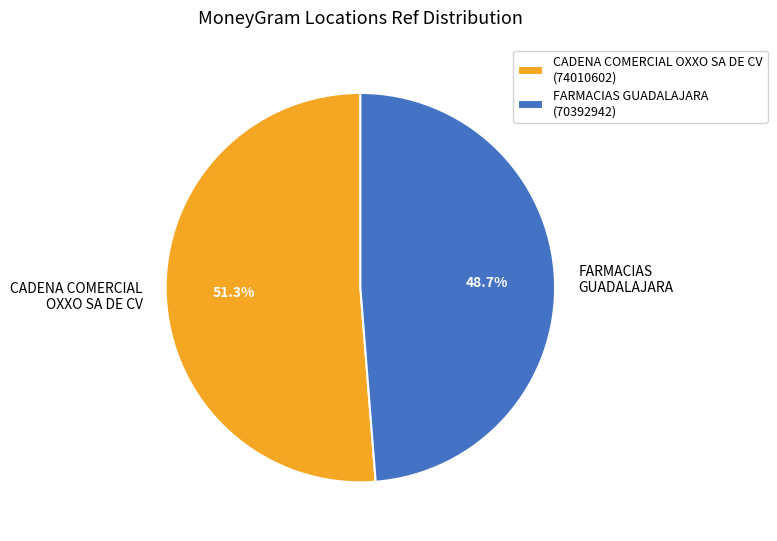

To the nearest percent, what is the difference between the largest and smallest slice percentages?

3%